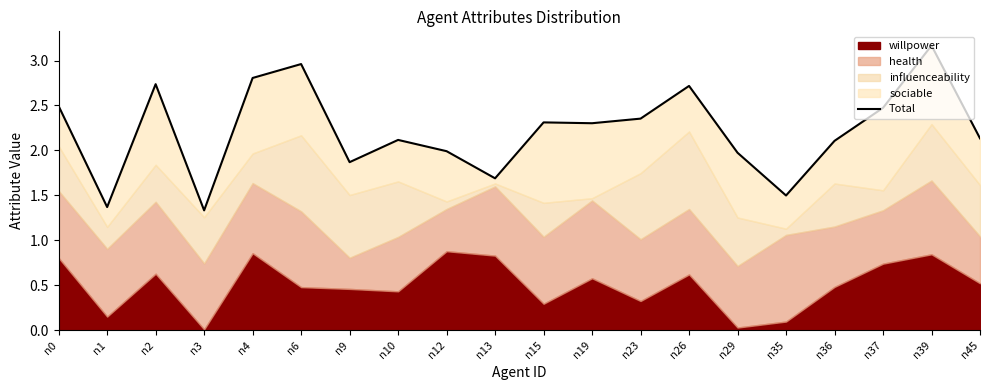

Where is the first local minimum?

n1